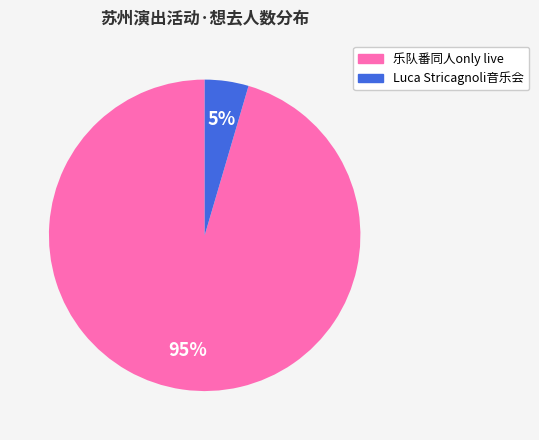

The 乐队番同人only live slice represents 95% of the pie. True or false?

True